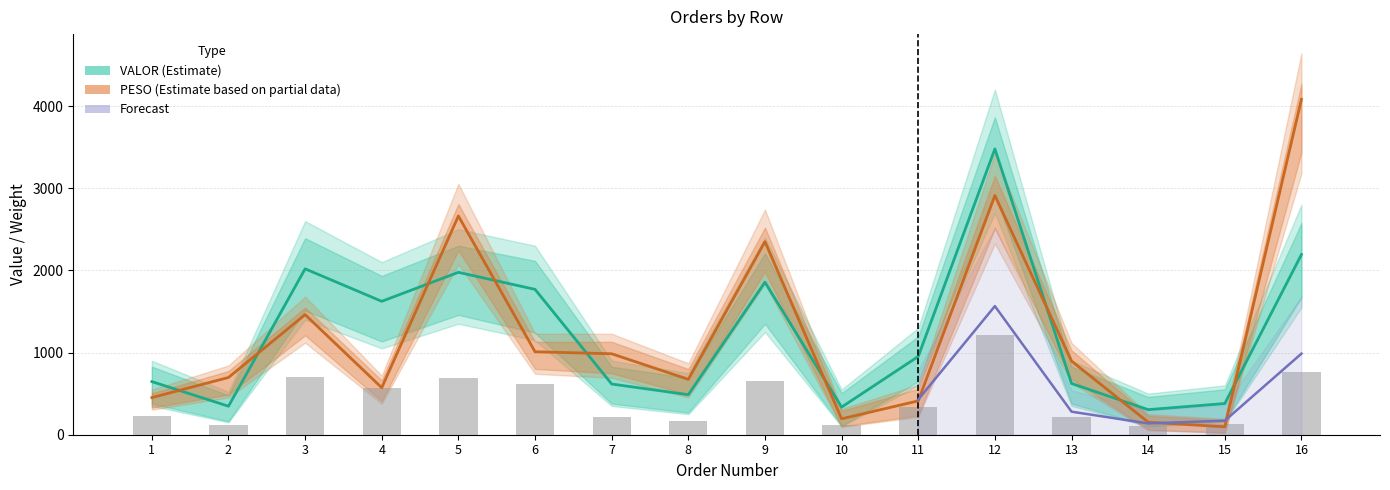

Is the value of PESO at 10 greater than the value of VALOR at 9?

No